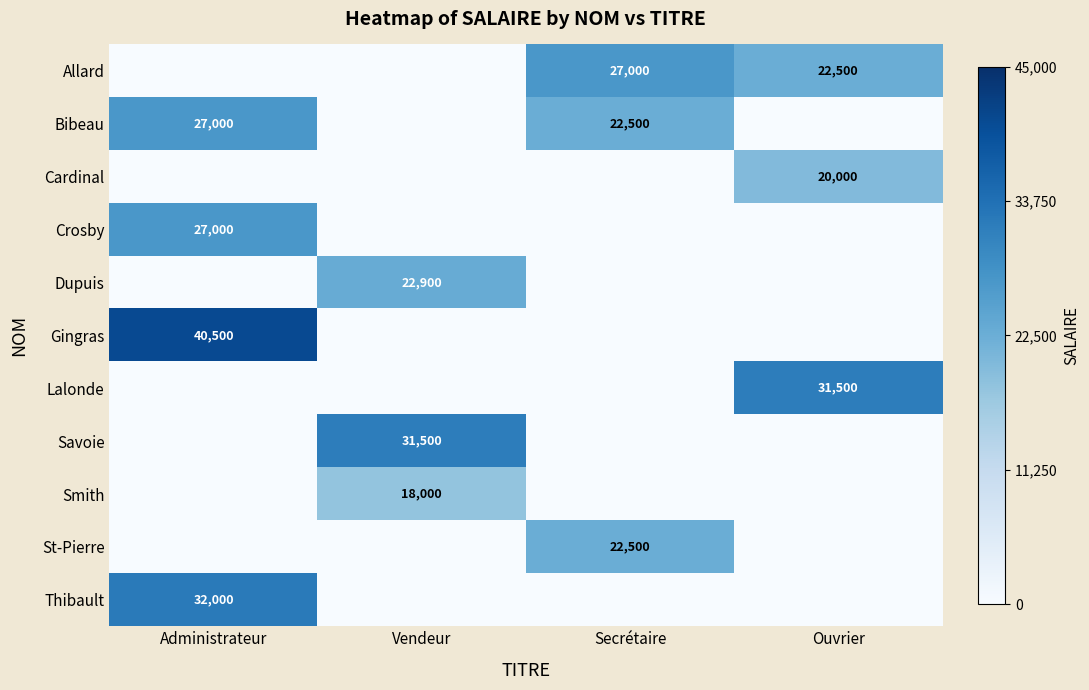

True or false: Gingras has a value of 40500 at Administrateur.

True